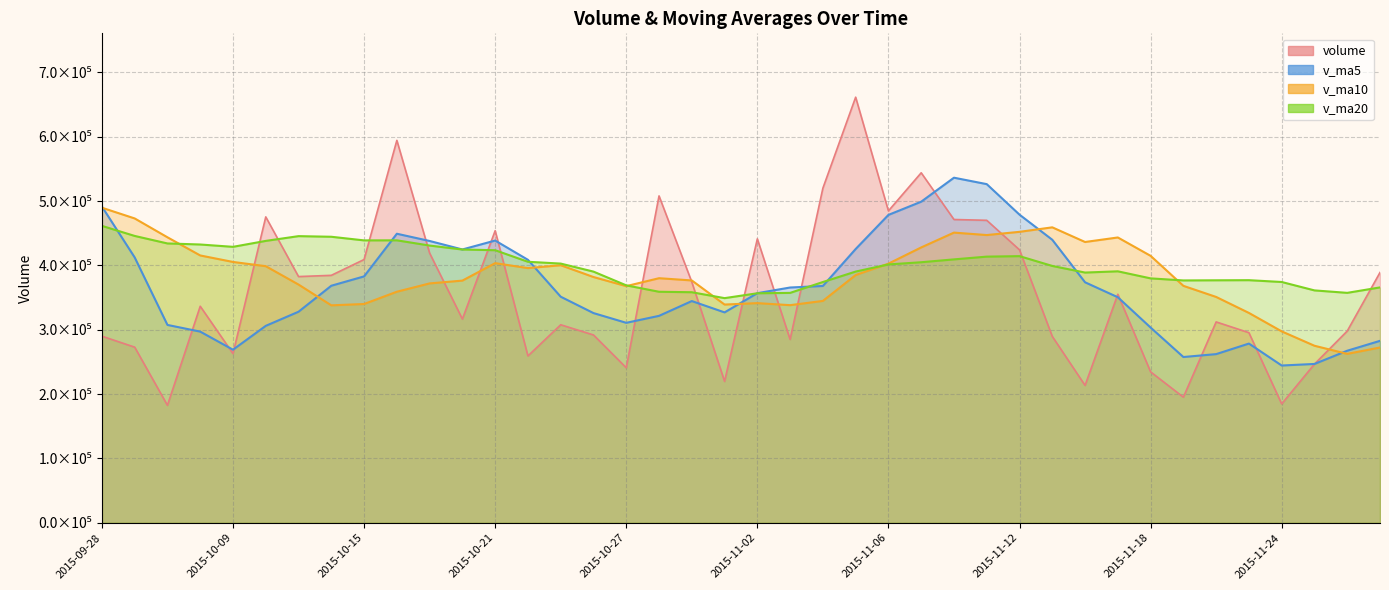

How many lines are shown in the chart?

4